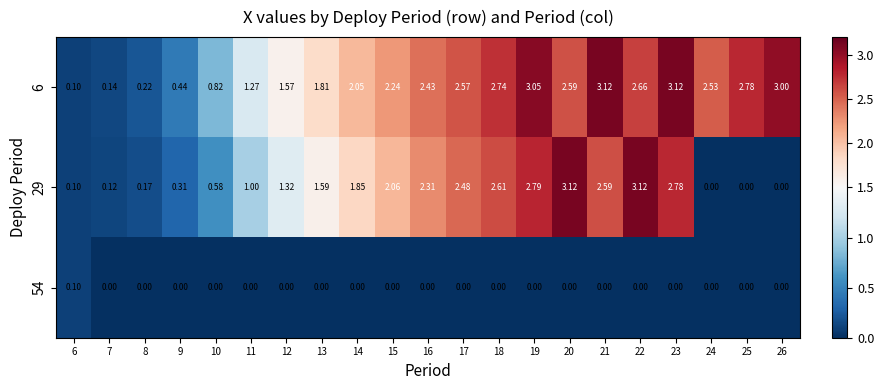

Count the number of data series in this chart.

3